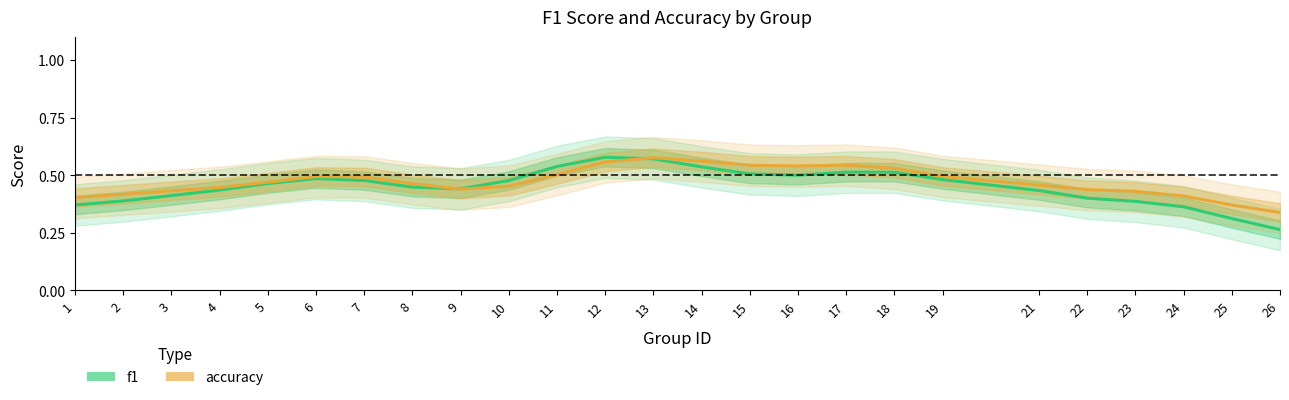

True or false: f1 has more than 1 interior local peaks.

True